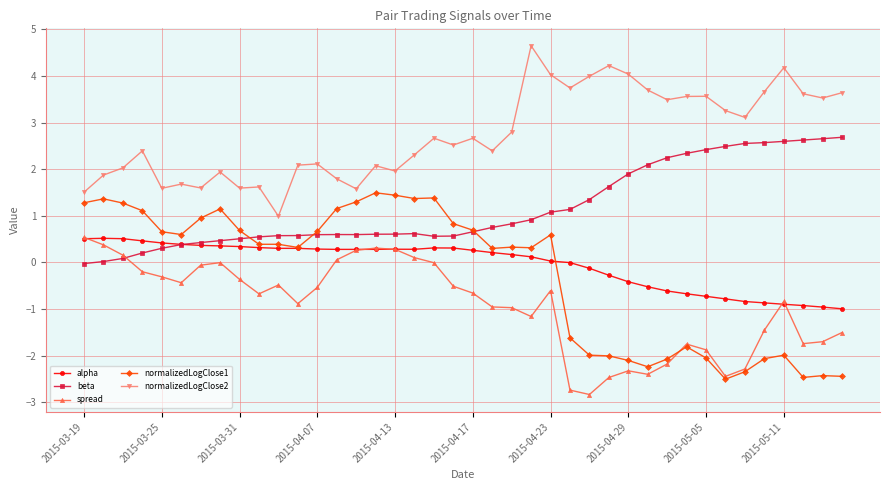

Which series has the widest spread of values?

normalizedLogClose1